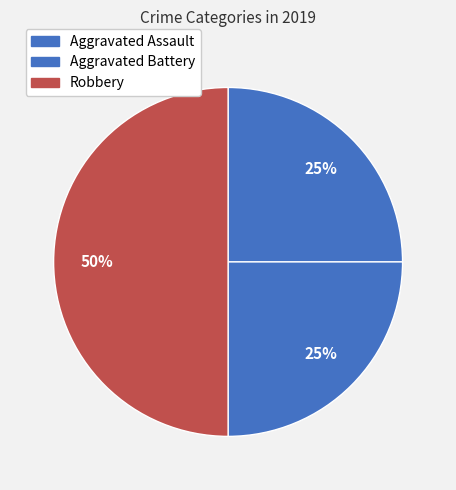

Count the number of slices in the pie.

3